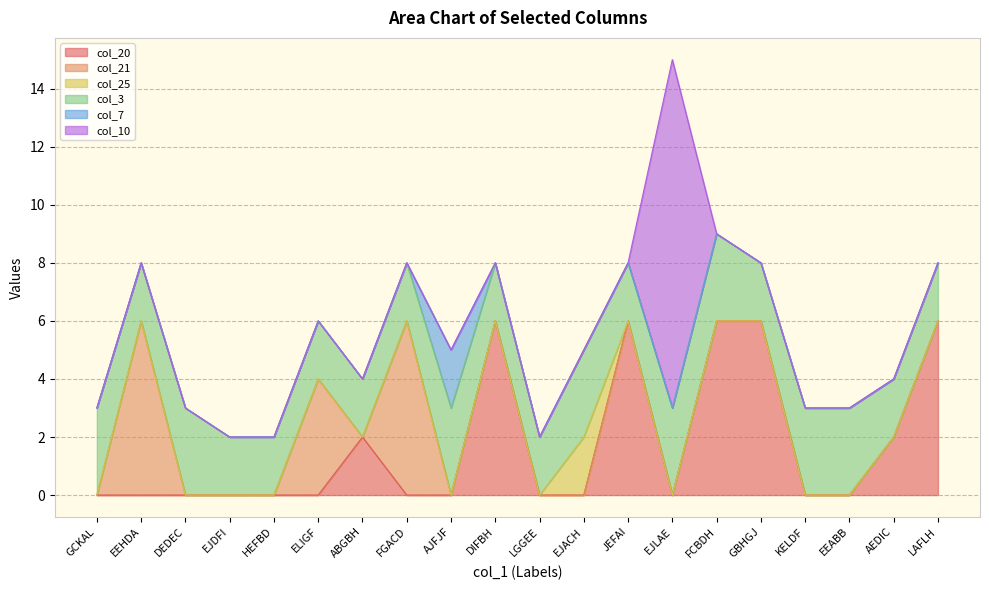

Is the value of col_3 at EJDFI greater than the value of col_20 at EEHDA?

Yes